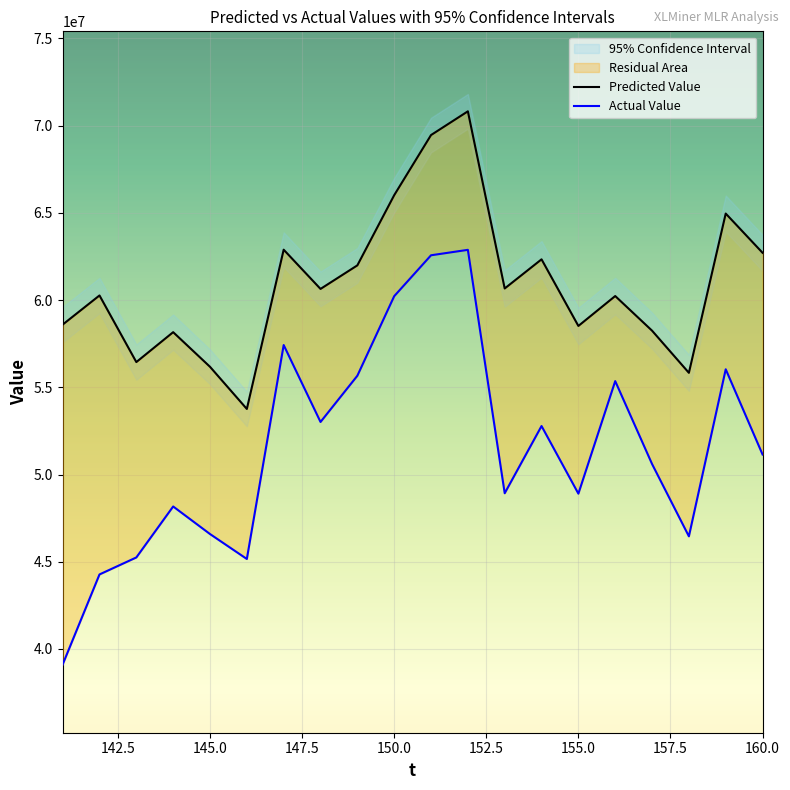

Which category has the highest value across all series?

152